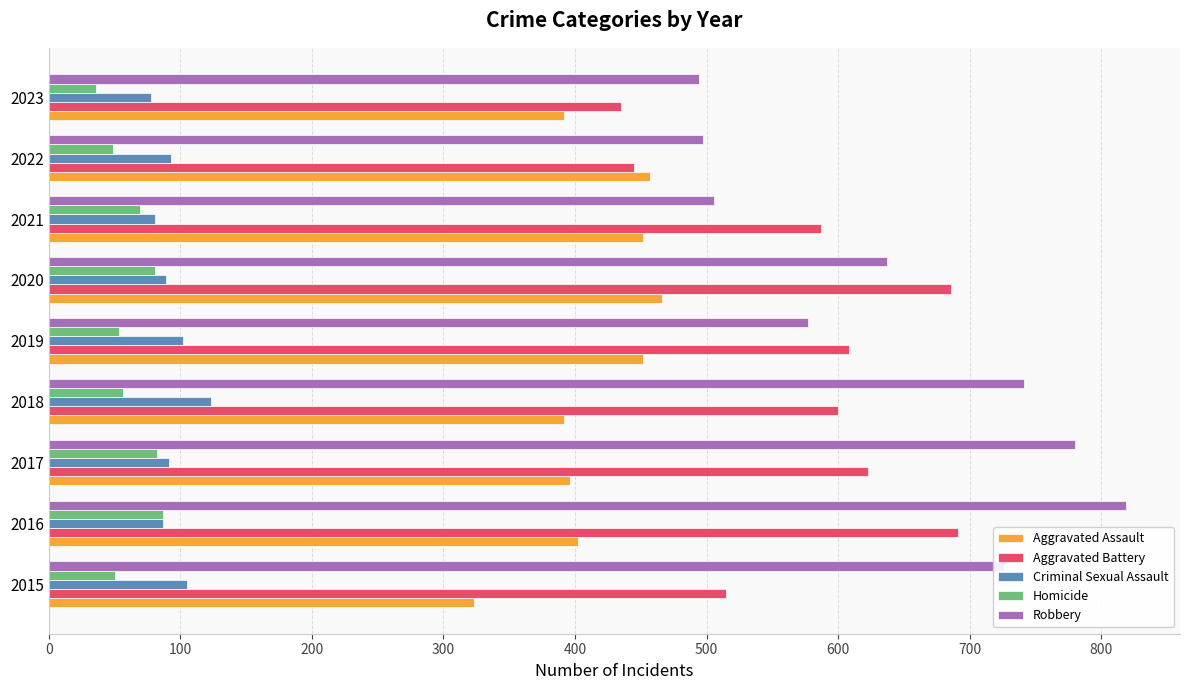

Rank the series by their maximum value, from lowest to highest.

Homicide, Criminal Sexual Assault, Aggravated Assault, Aggravated Battery, Robbery